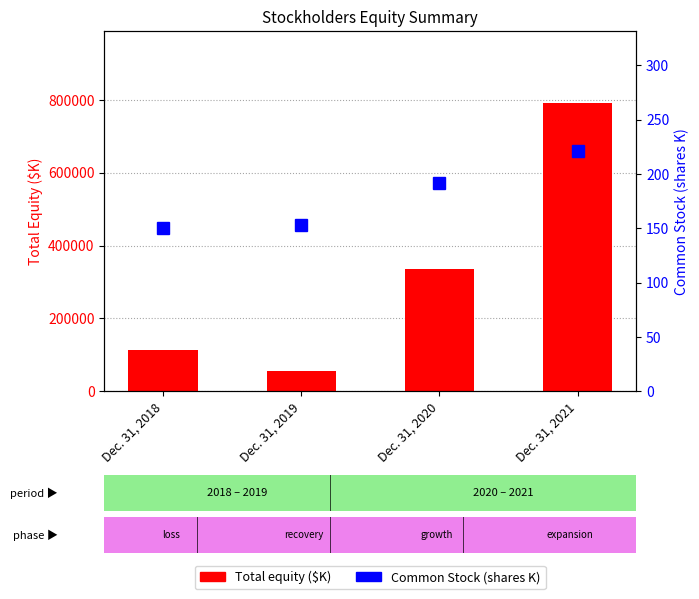

Where is Total equity ($K) nearest to the value 422952?

Dec. 31, 2020